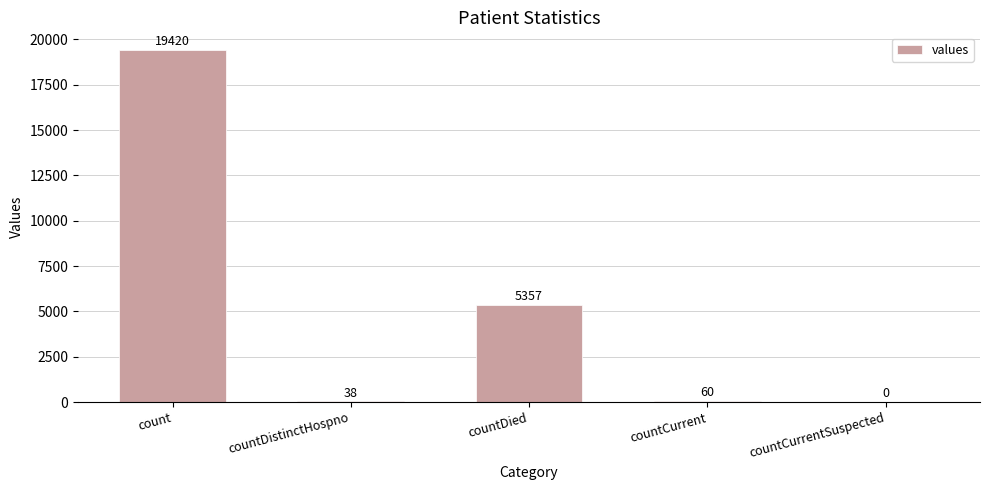

Reading left to right, transcribe all the data shown in this chart.

count=19420	countDistinctHospno=38	countDied=5357	countCurrent=60	countCurrentSuspected=0